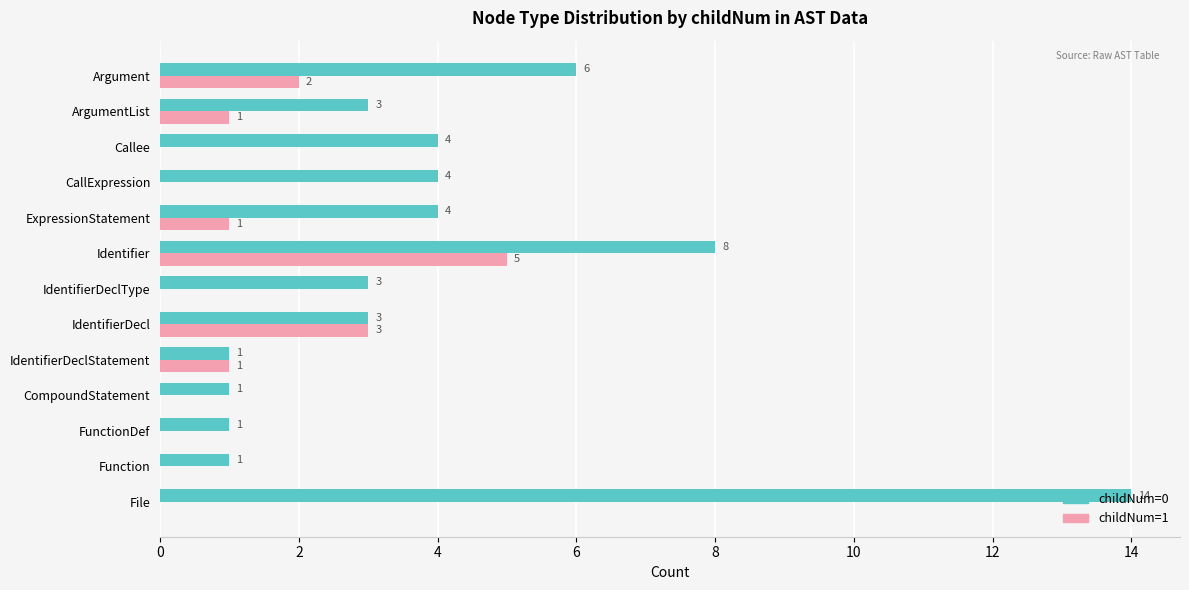

Which label corresponds to the largest value in the chart?

File